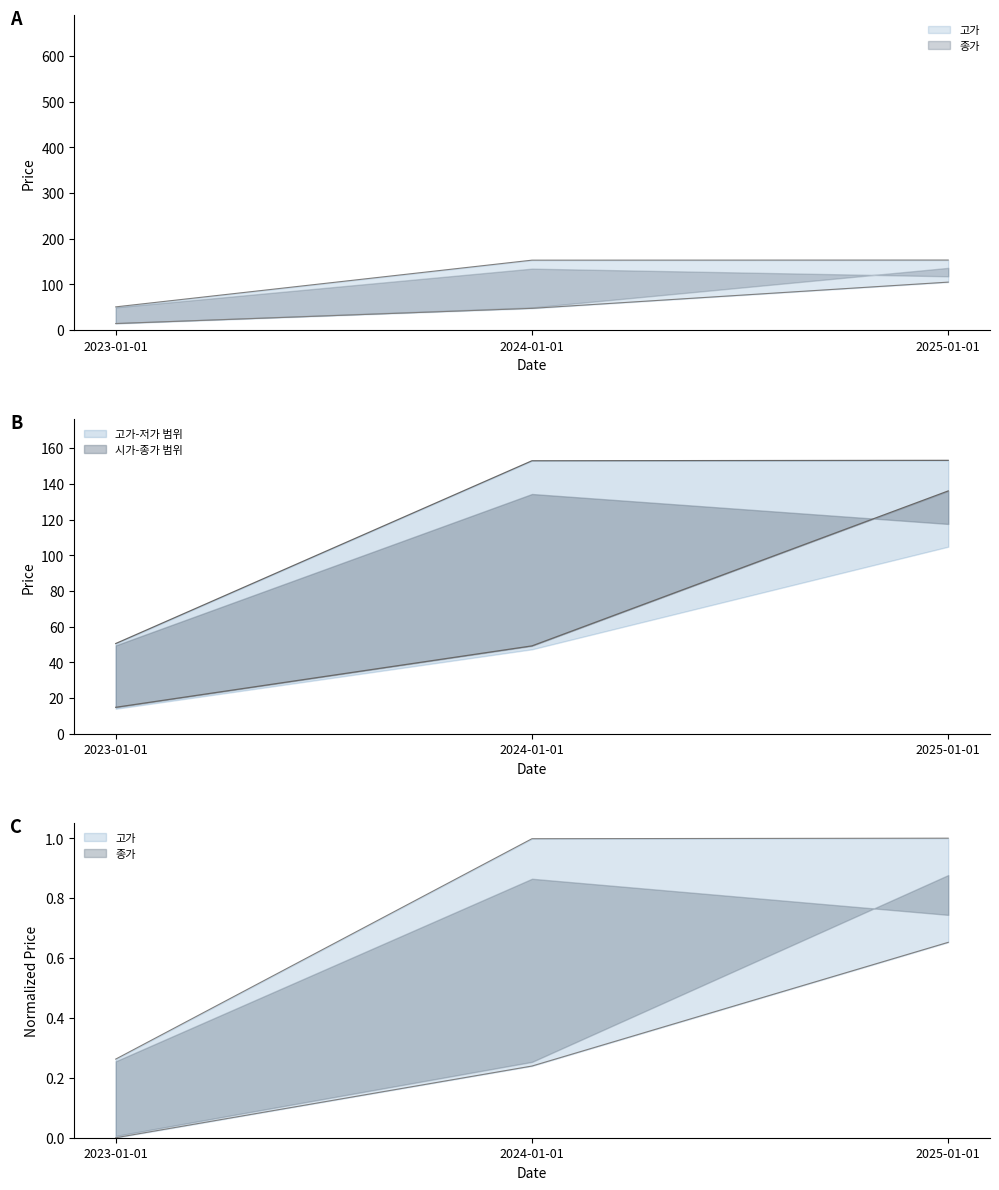

Rank the series at 2023-01-01 from lowest to highest value.

저가, 시가, 종가, 고가